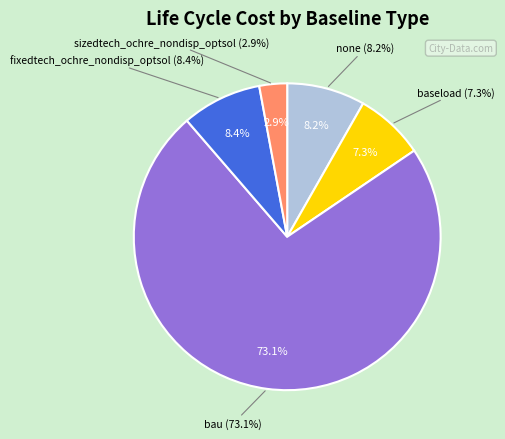

Which has a higher value, baseload or sizedtech_ochre_nondisp_optsol?

baseload